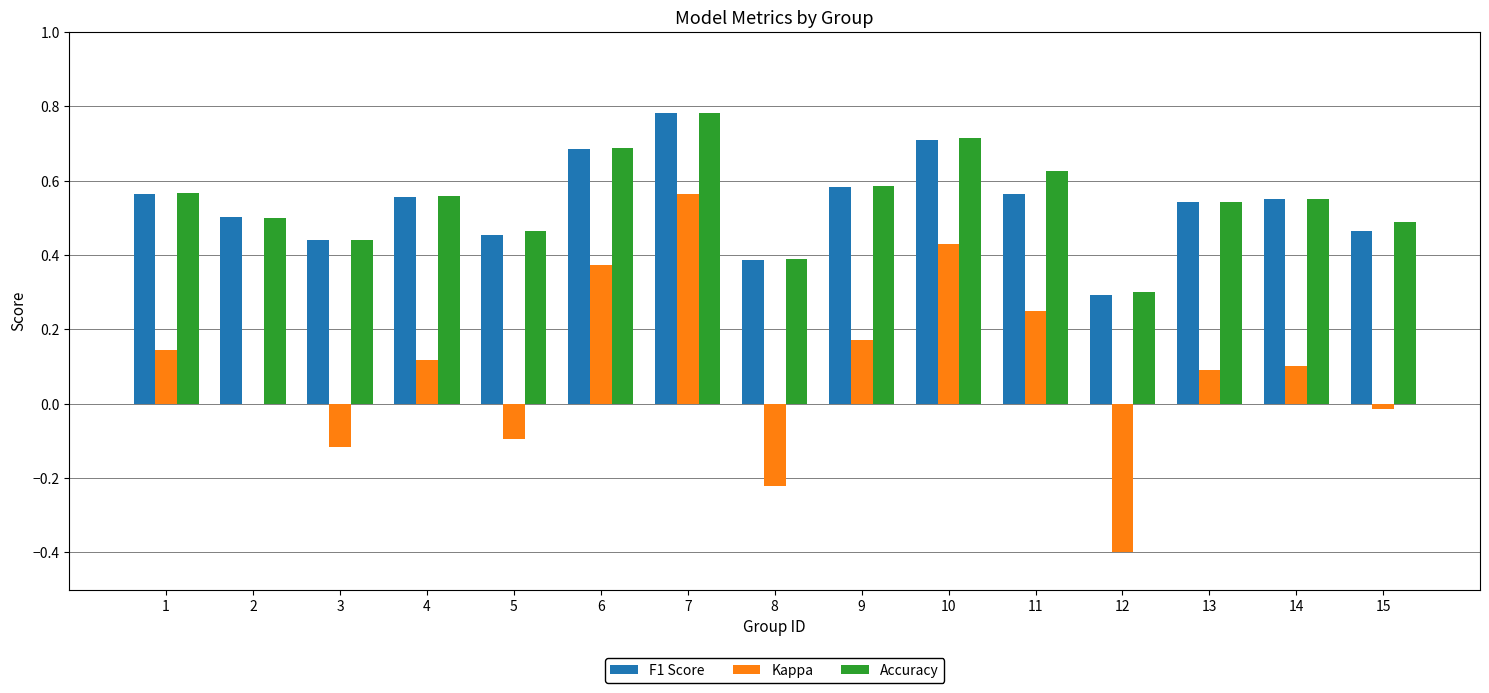

The Accuracy series shows 0.4 at 8. True or false?

True